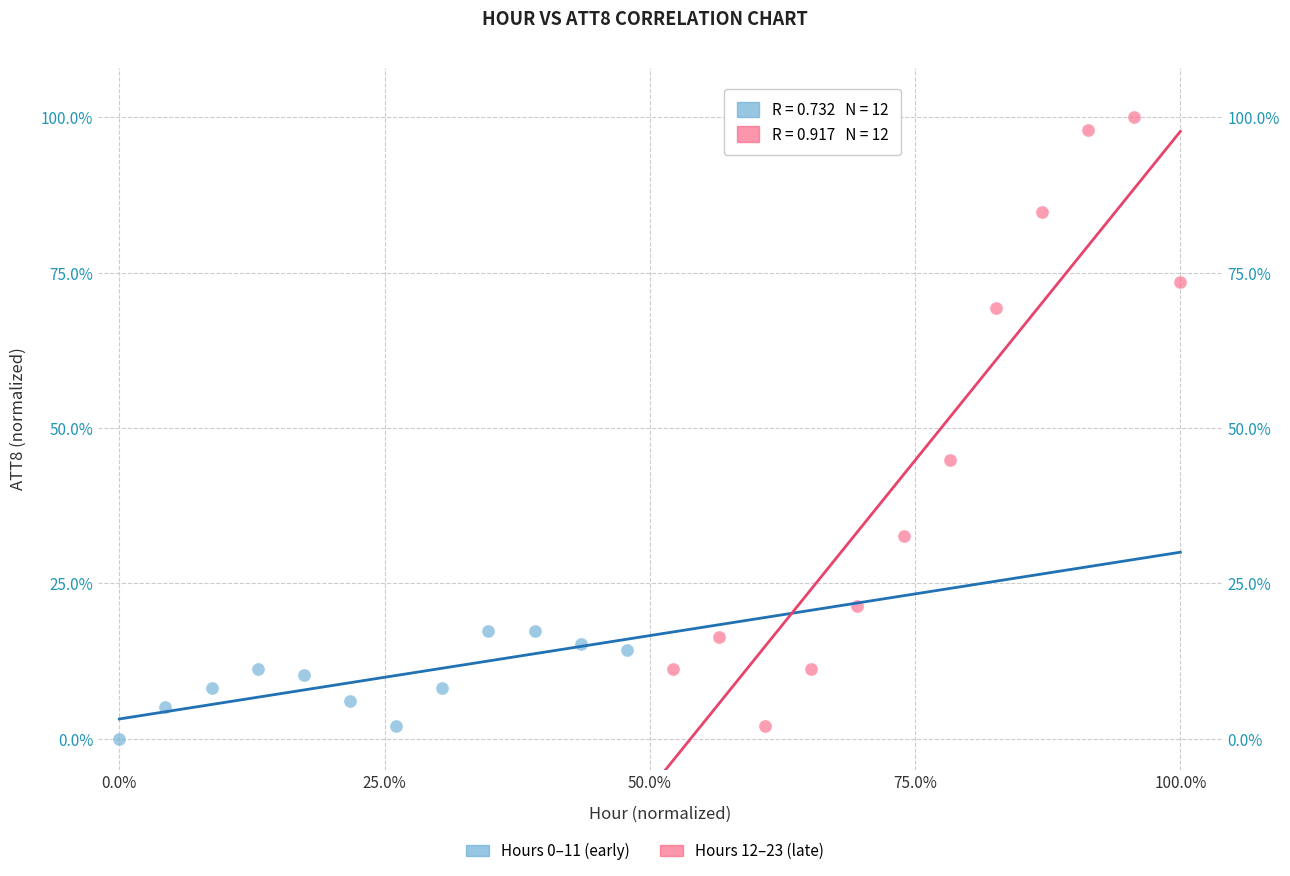

Which series contains the highest Y value?

Hours 12–23 (late)